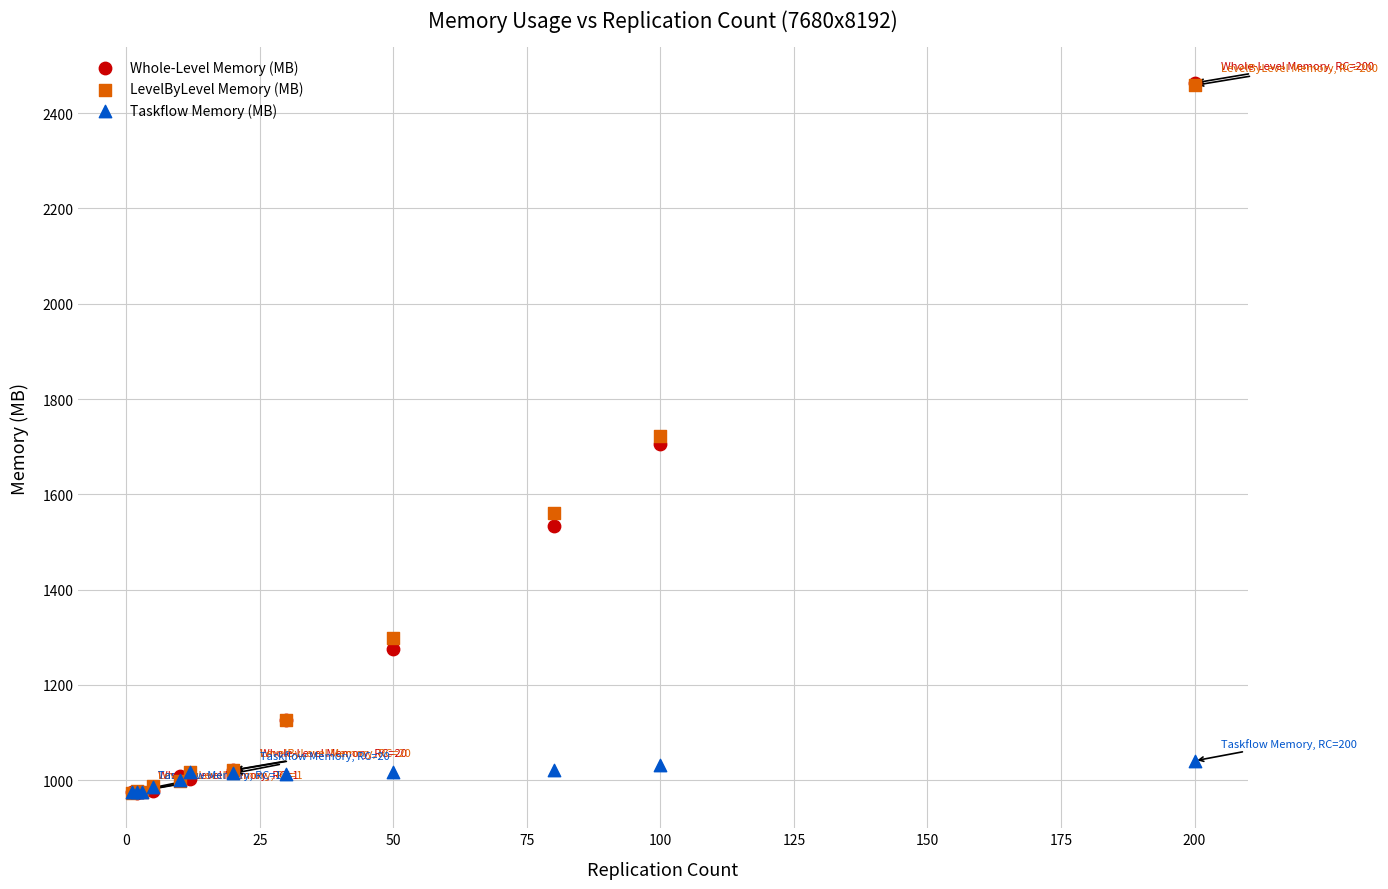

Which series has the widest spread of Y values?

Whole-Level Memory (MB)